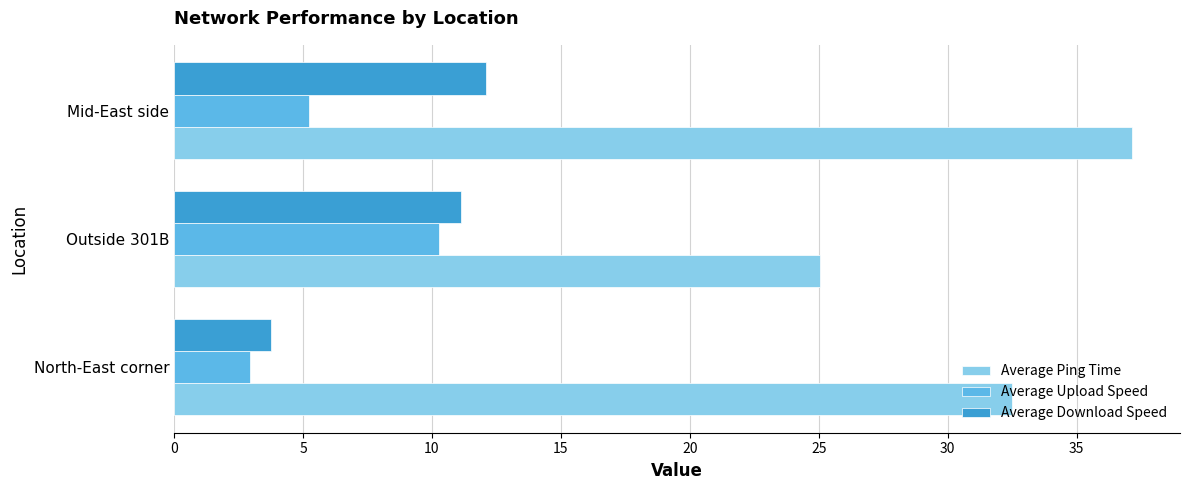

What is the difference between the maximum and minimum values in the Average Ping Time series?

12.1